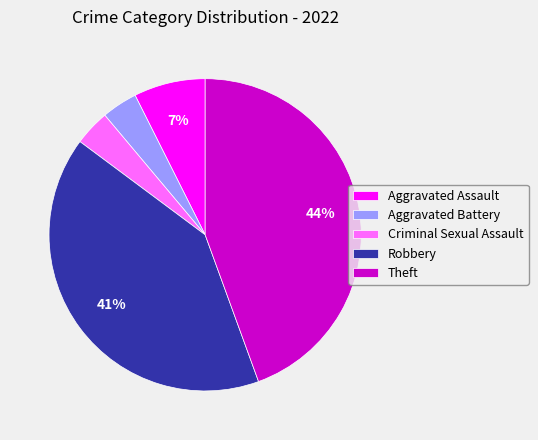

Which category has the biggest portion of the pie?

Theft